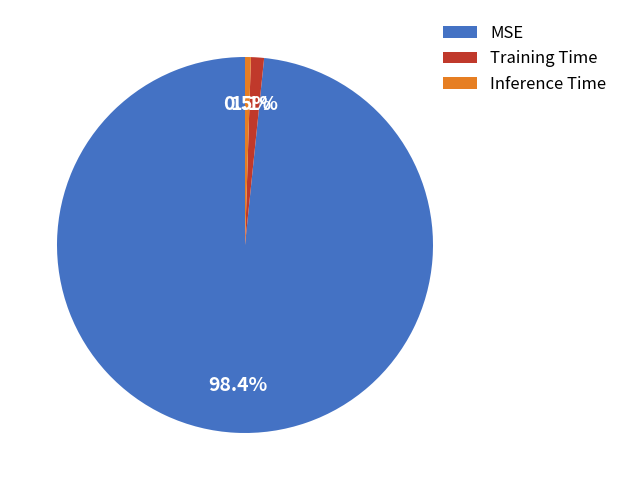

Between Training Time and Inference Time, which is larger?

Training Time